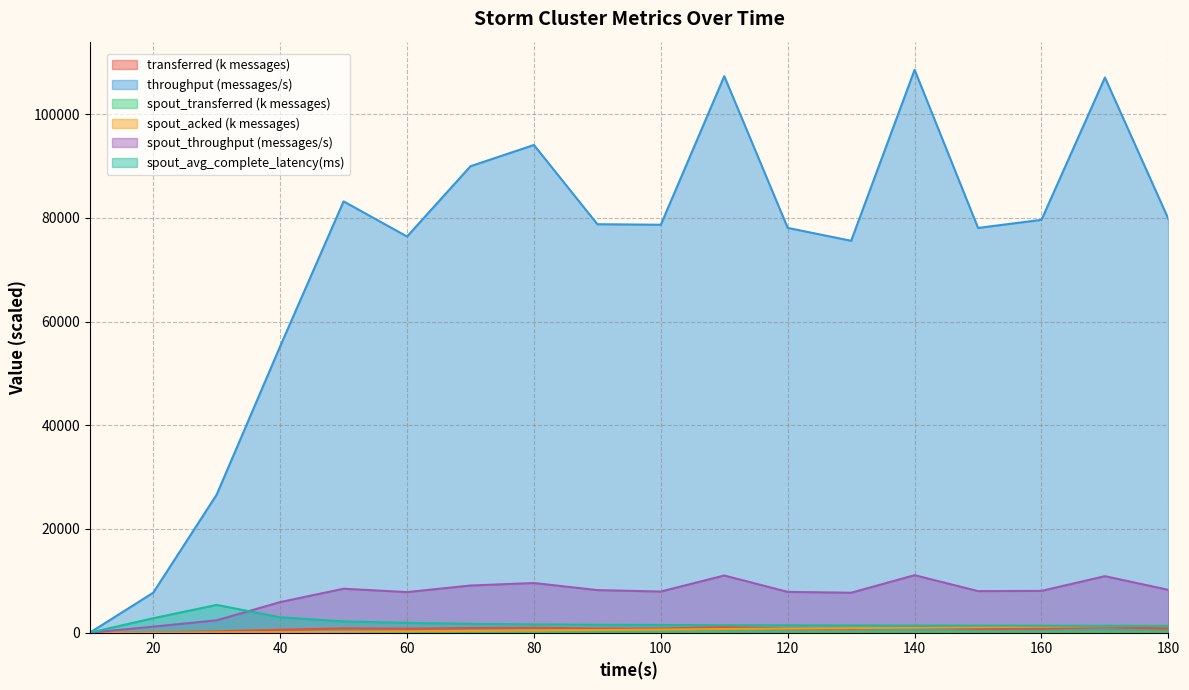

Which series has the largest total across all categories?

throughput (messages/s)